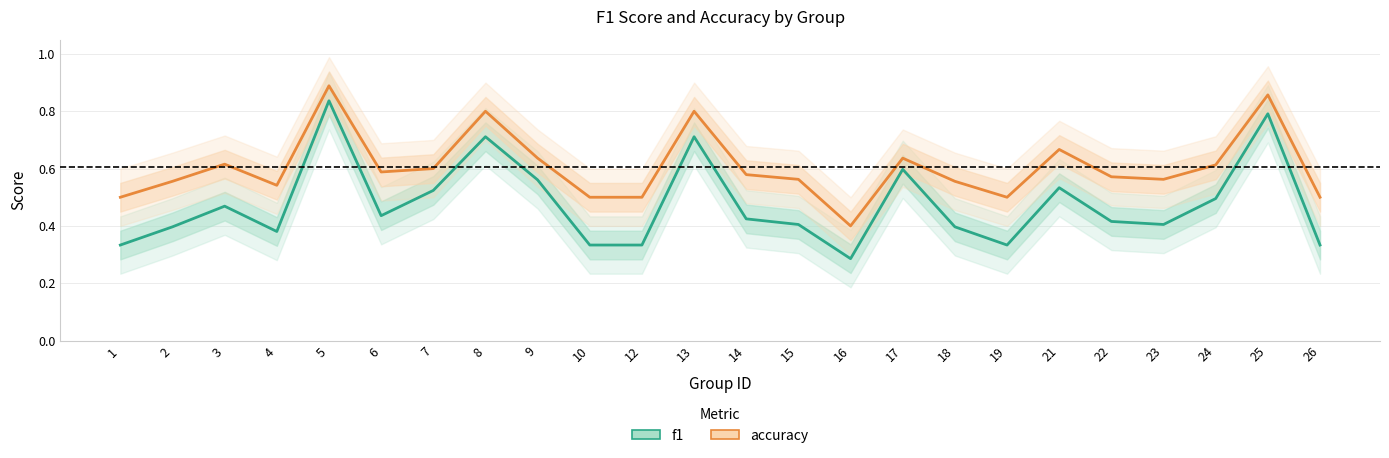

At 15, list the series in order from smallest to largest.

f1, accuracy